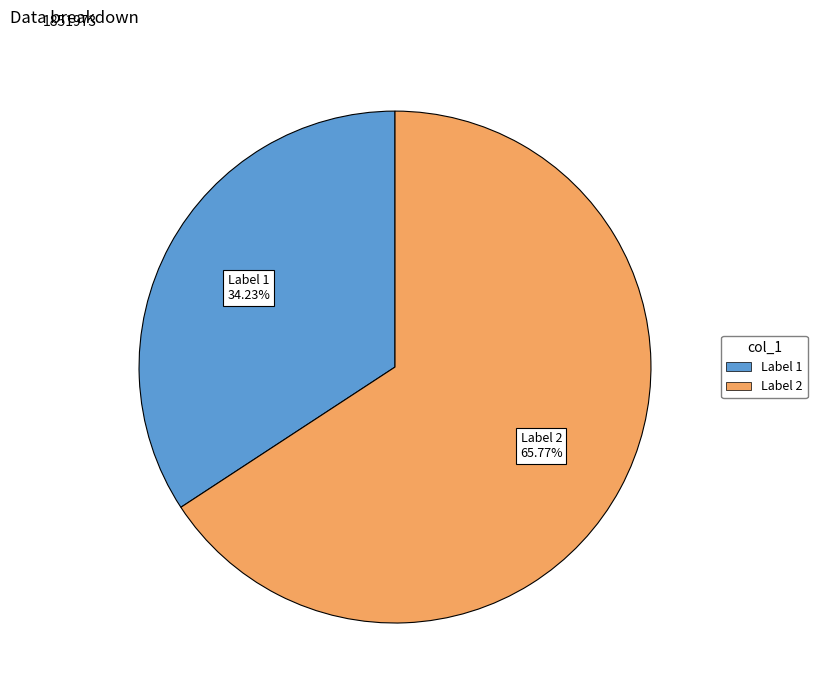

Is there a majority slice in this chart?

Yes